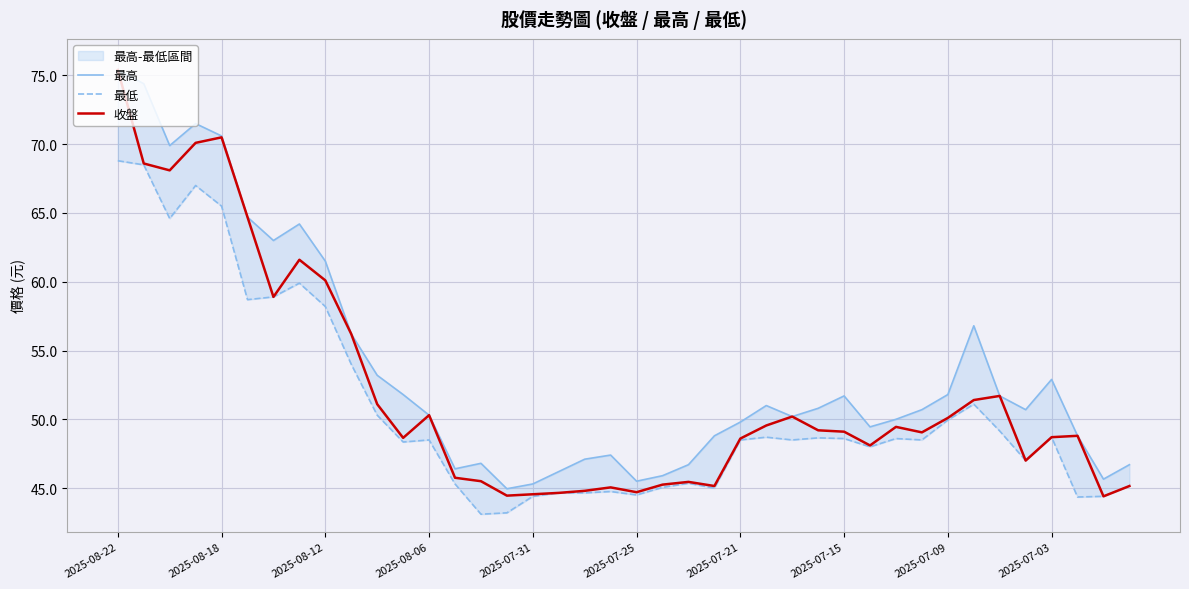

True or false: 最高 has a value of 51.7 at 2025-07-15.

True